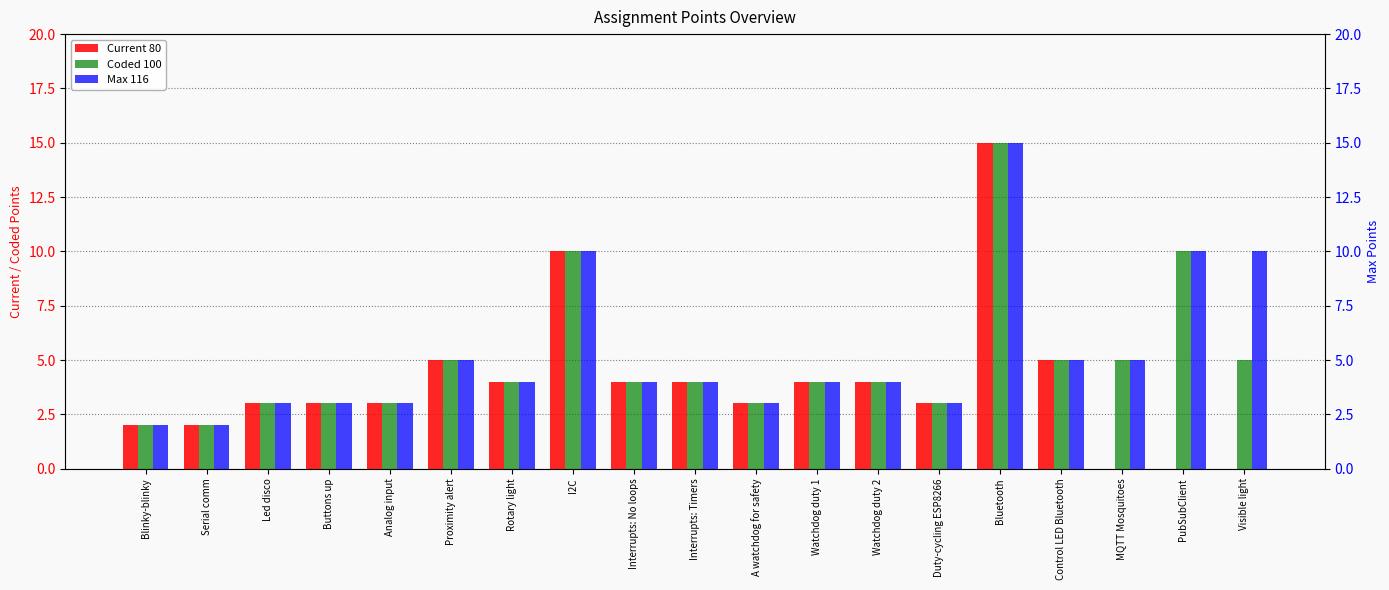

Which has a higher value, A watchdog for safety or Blinky-blinky?

A watchdog for safety